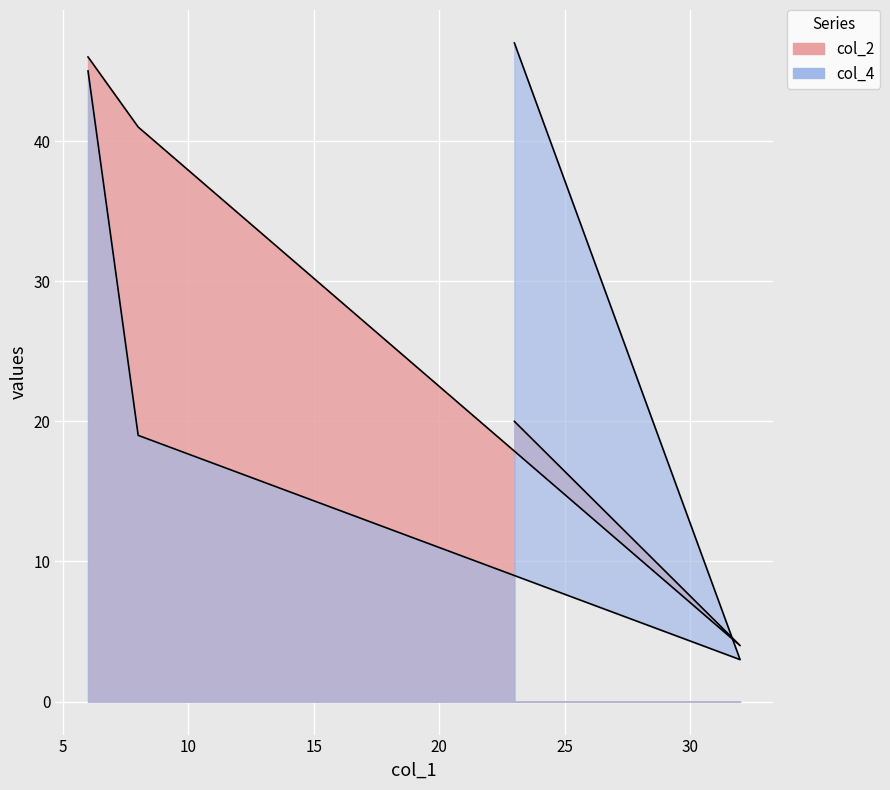

What is the sum of all col_4 values?

114